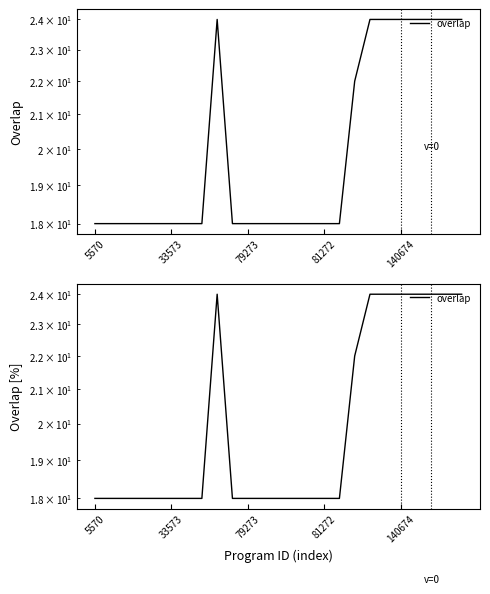

Which label corresponds to the smallest value in the chart?

5570